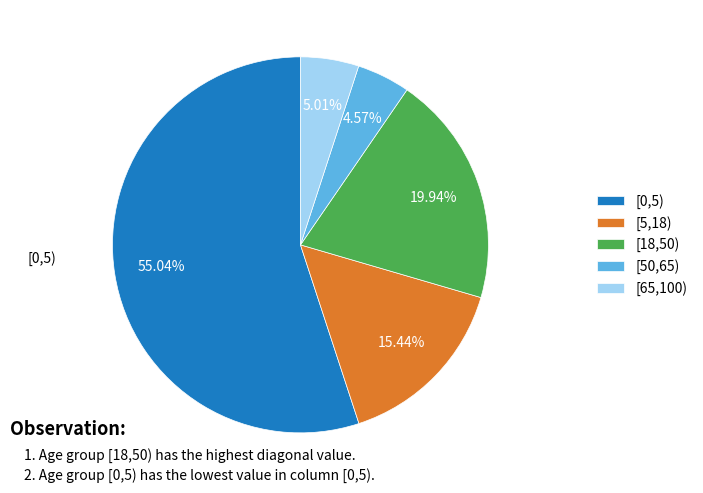

The [5,18) slice represents 8% of the pie. True or false?

False